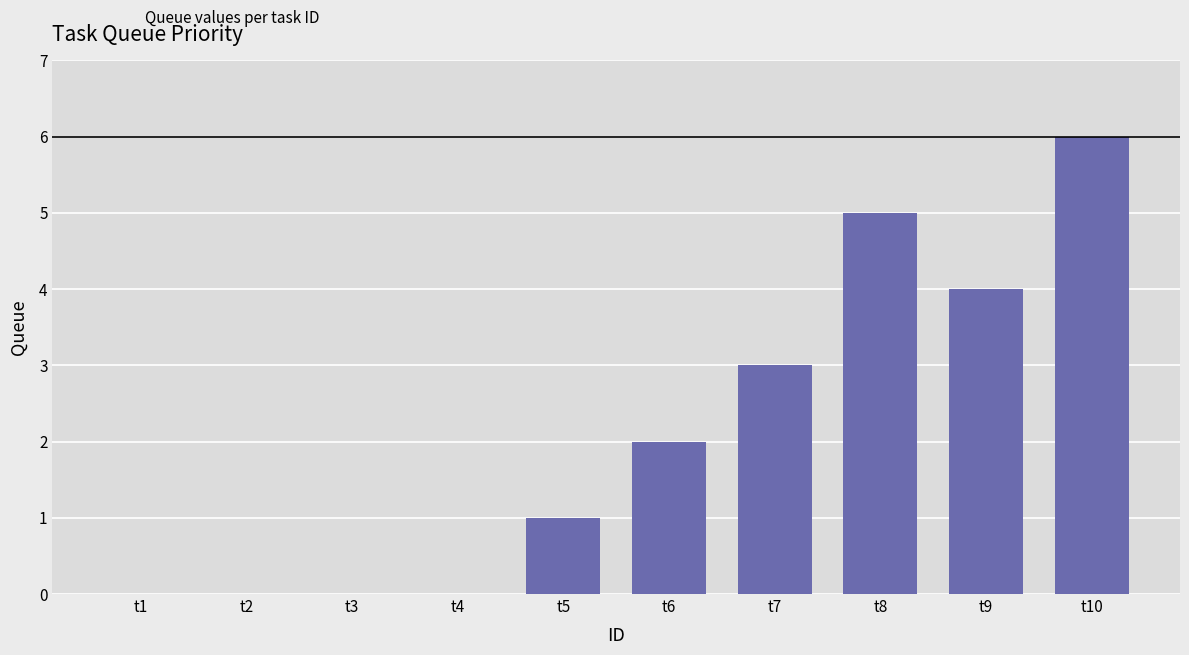

Reading left to right, list all the values displayed in this chart.

t1=0	t2=0	t3=0	t4=0	t5=1	t6=2	t7=3	t8=5	t9=4	t10=6